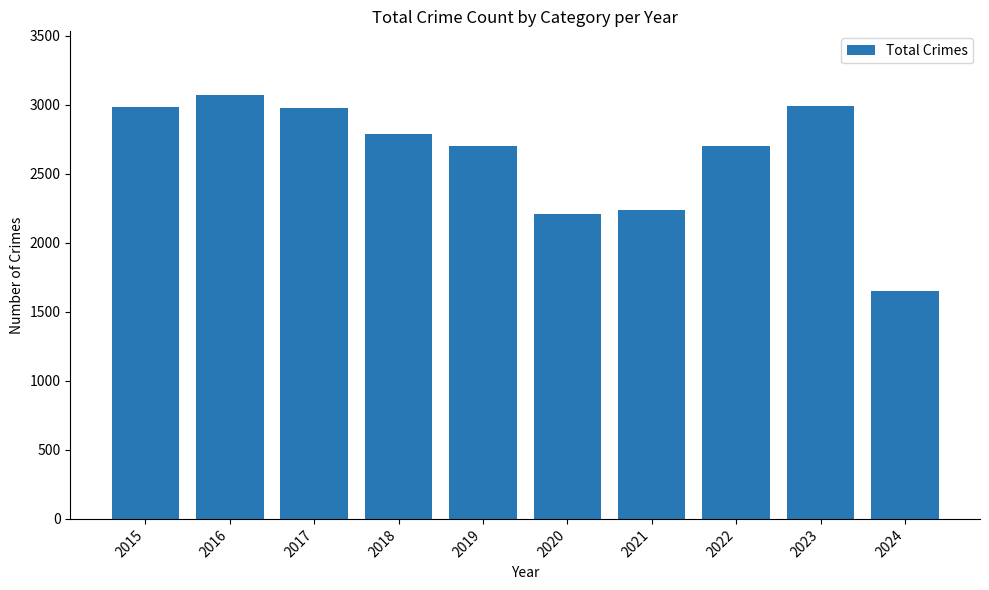

What is the change in value from 2018 to 2019?

-87